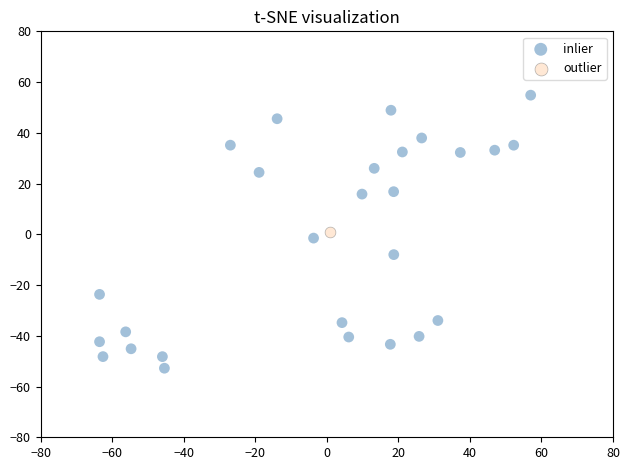

What are all the series names shown in the legend?

inlier, outlier